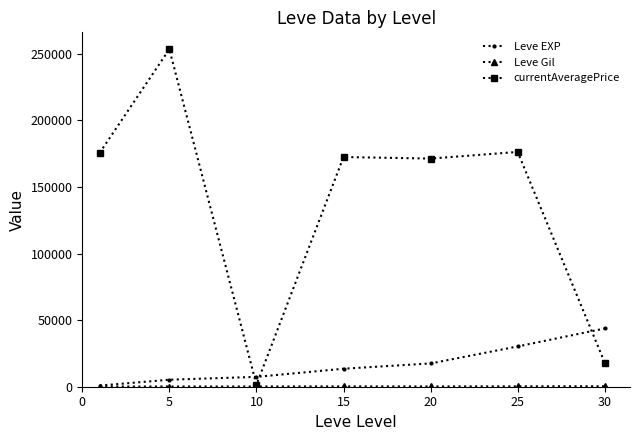

Which series has the largest total across all categories?

currentAveragePrice